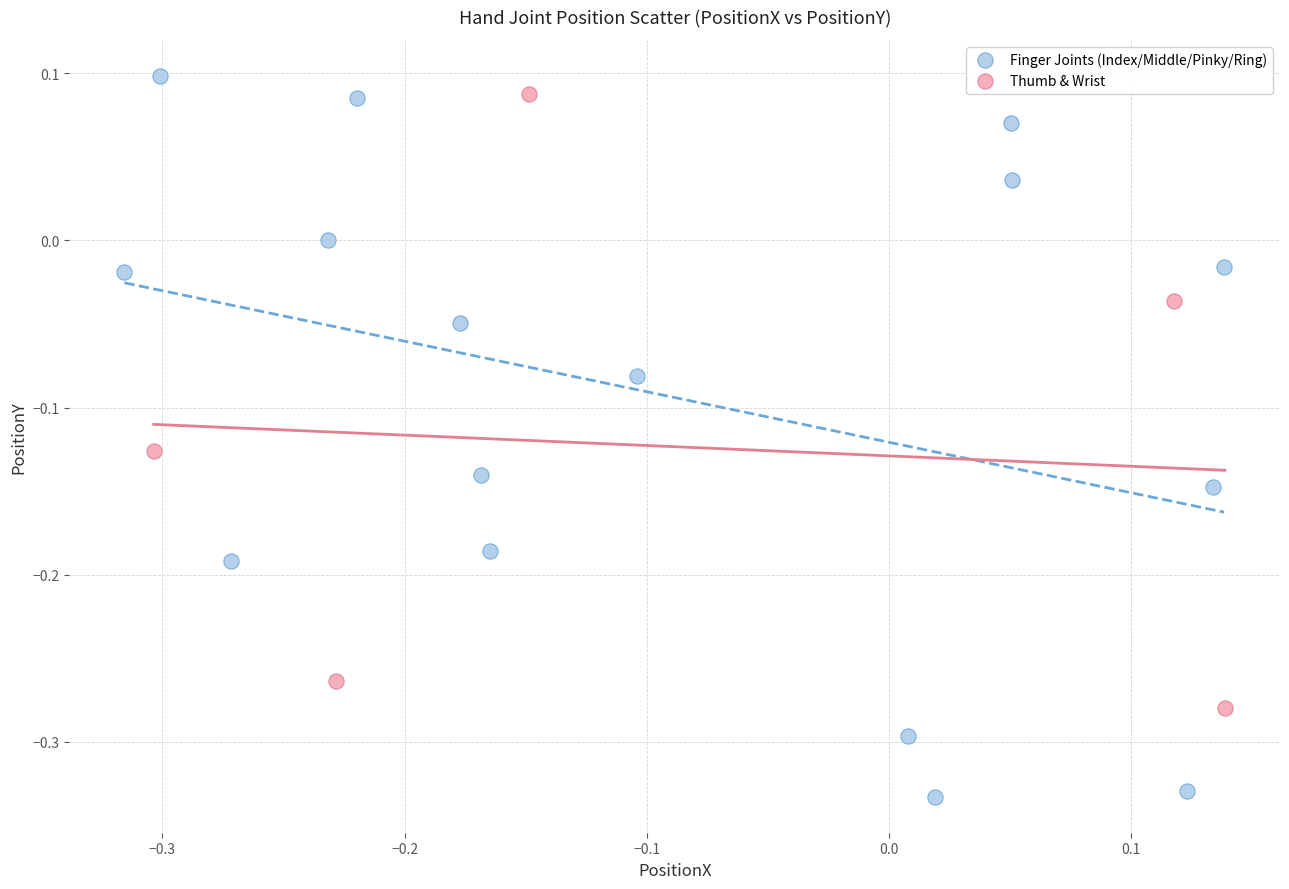

Which series reaches the minimum Y coordinate?

Finger Joints (Index/Middle/Pinky/Ring)